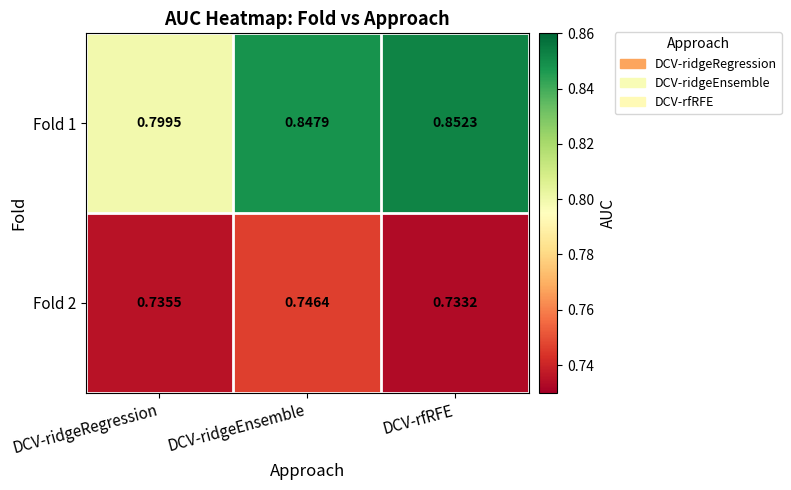

At which category is the sum across all series the highest?

DCV-ridgeEnsemble